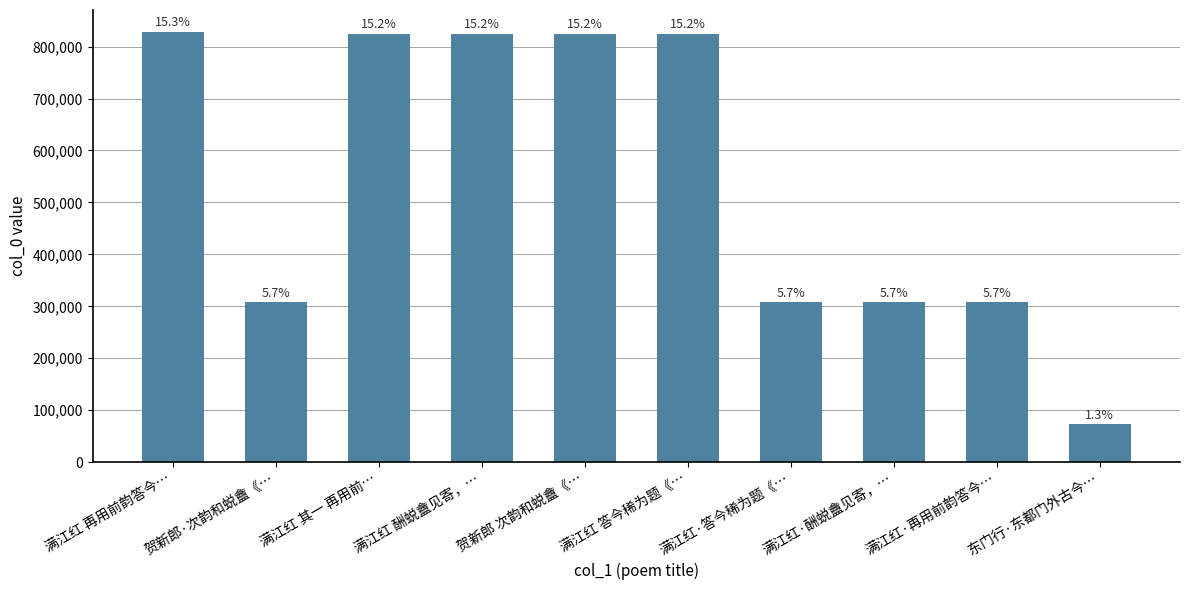

At which category does the chart reach its minimum across all series?

东门行·东都门外古今…